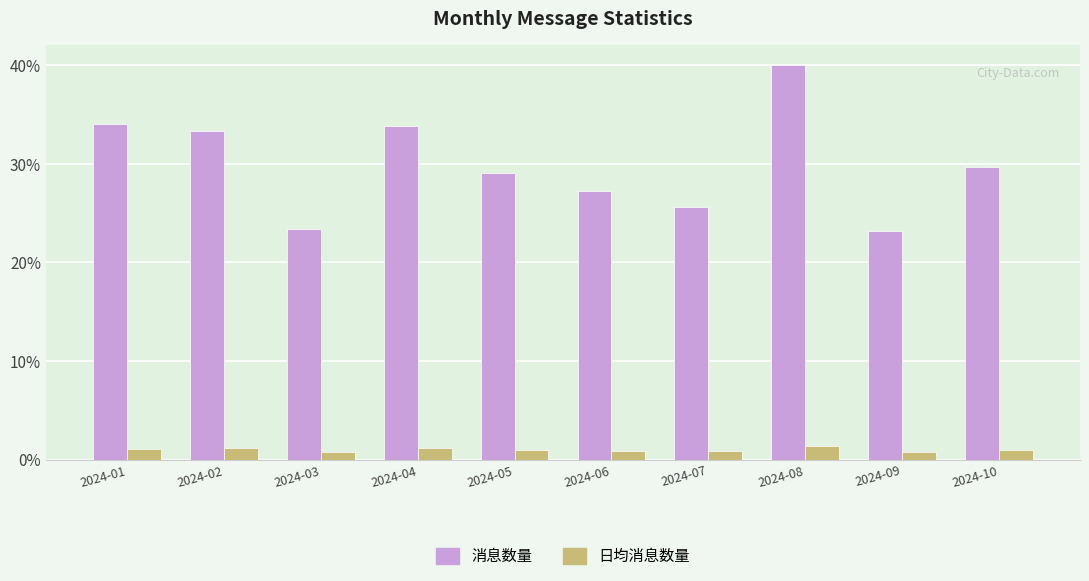

The value of 日均消息数量 at 2024-02 is 1.1. True or false?

True